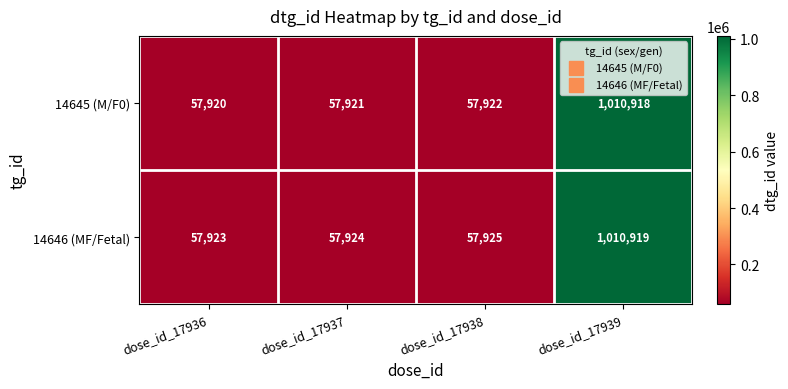

Count the number of categories in the chart.

4